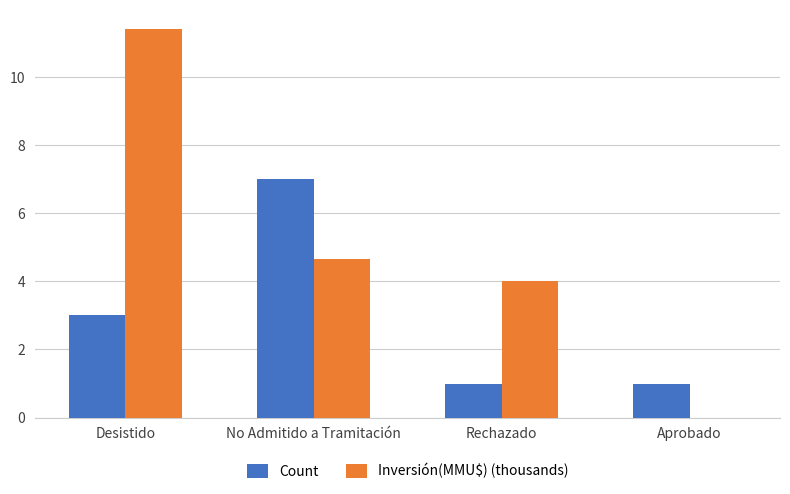

The Inversión(MMU$) (thousands) series shows 0.0 at Aprobado. True or false?

True